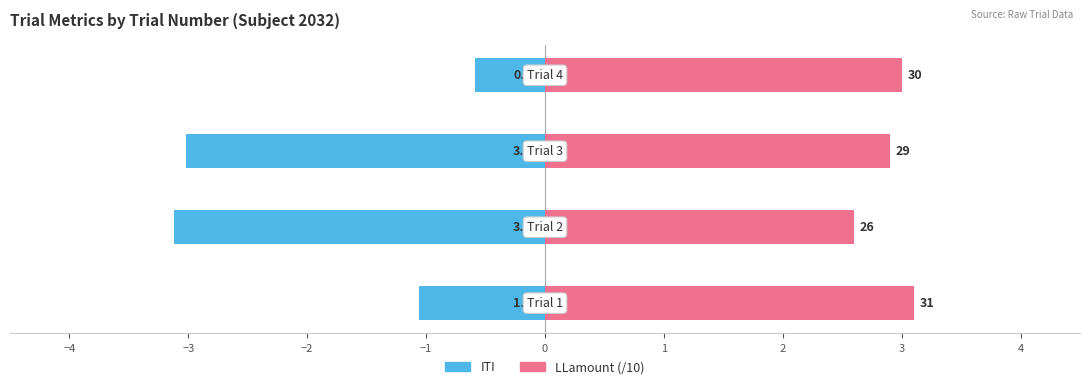

How many data points in ITI are above -1?

1